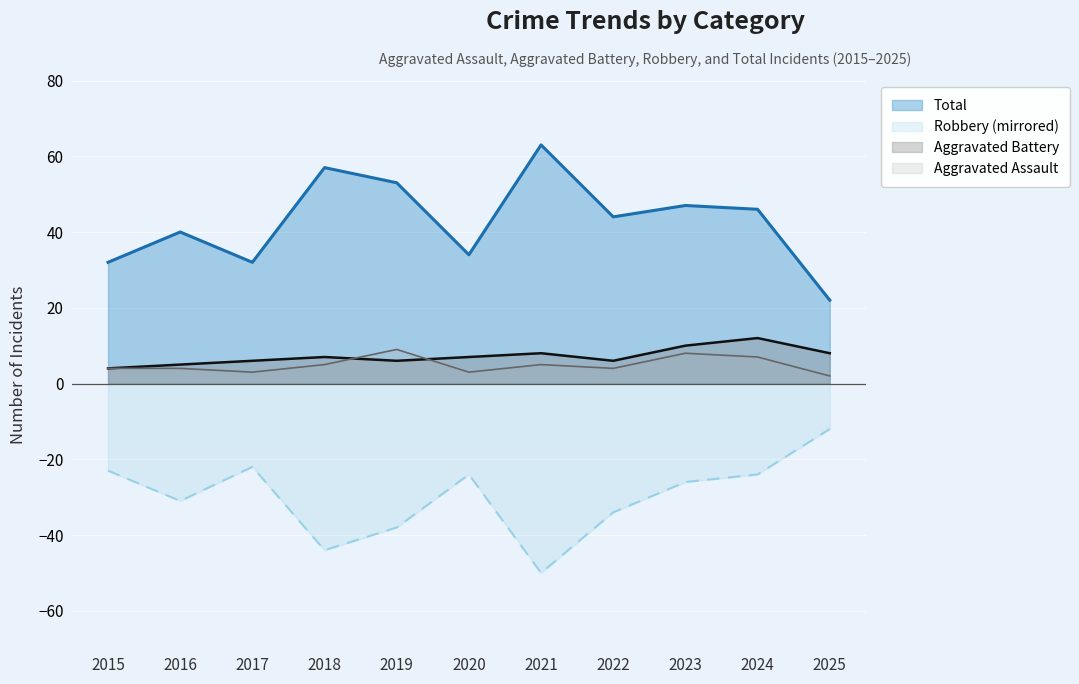

What is the minimum value shown in the chart?

-50